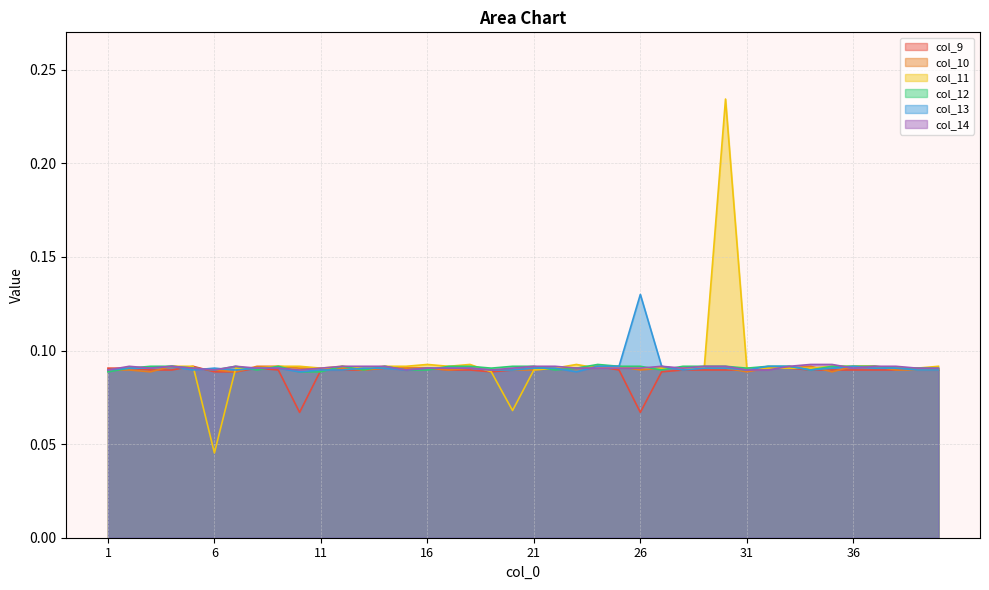

How many distinct data groups are displayed?

6